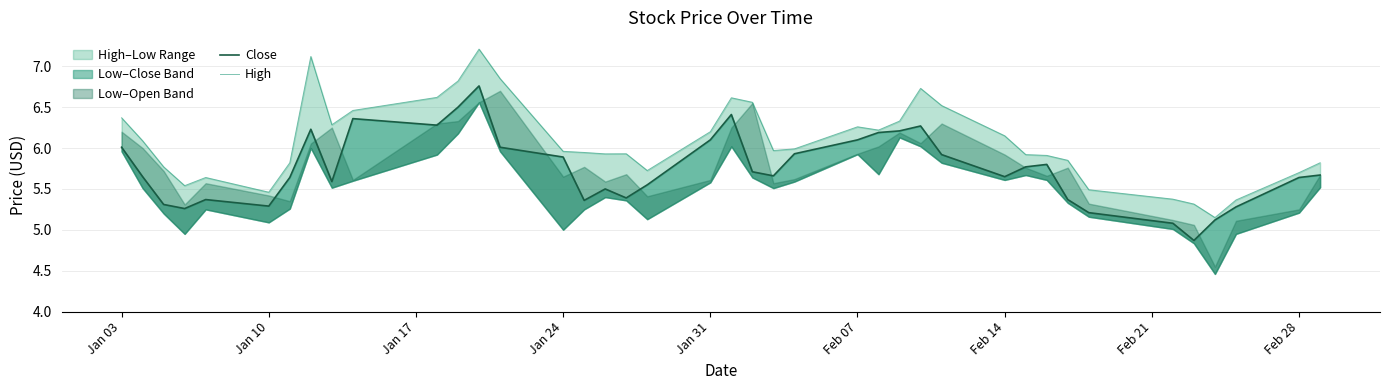

True or false: High and Close cross at least once.

False